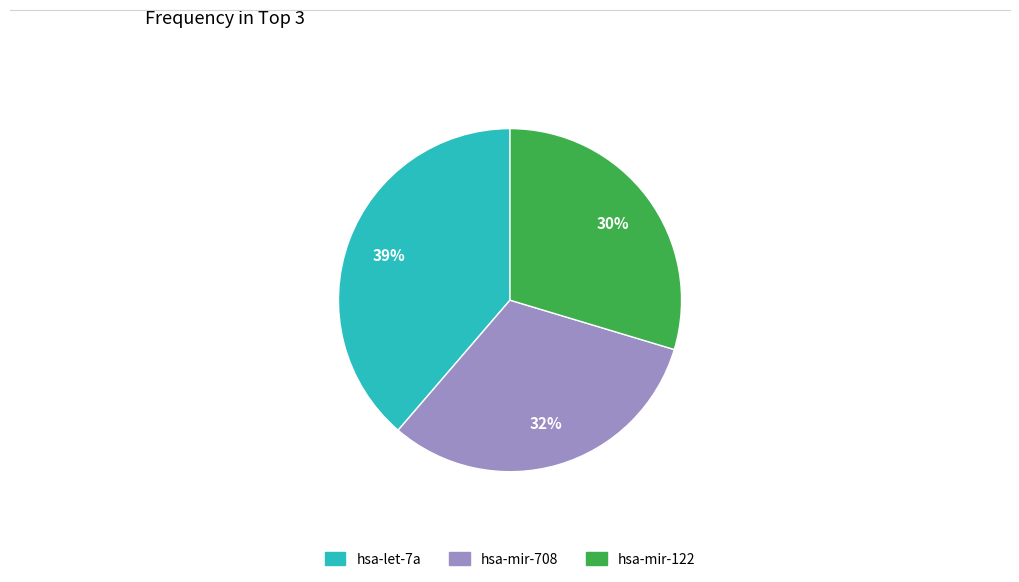

Rank the categories by value from highest to lowest.

hsa-let-7a, hsa-mir-708, hsa-mir-122